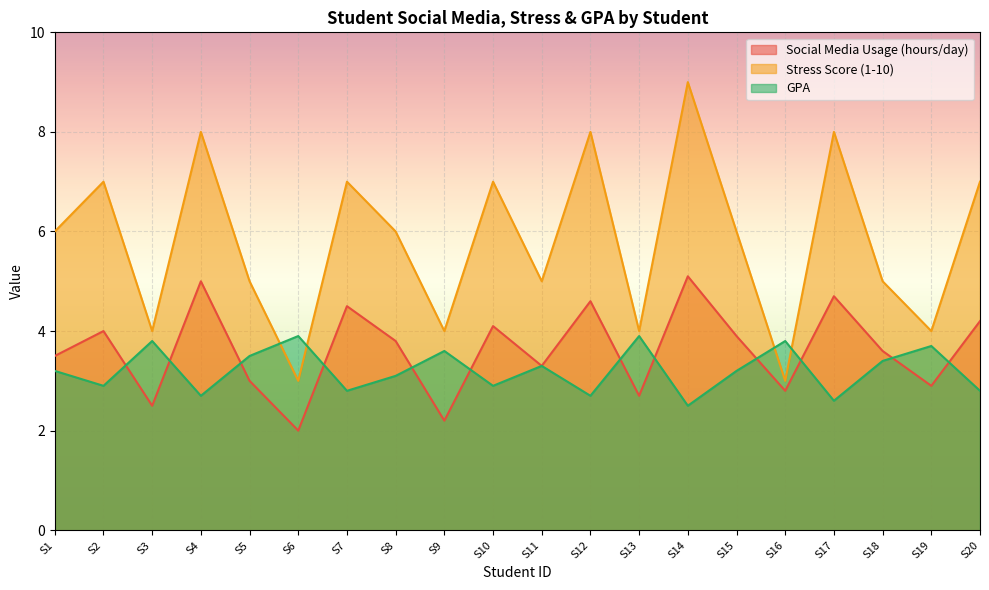

At how many categories does at least one series exceed 3?

20